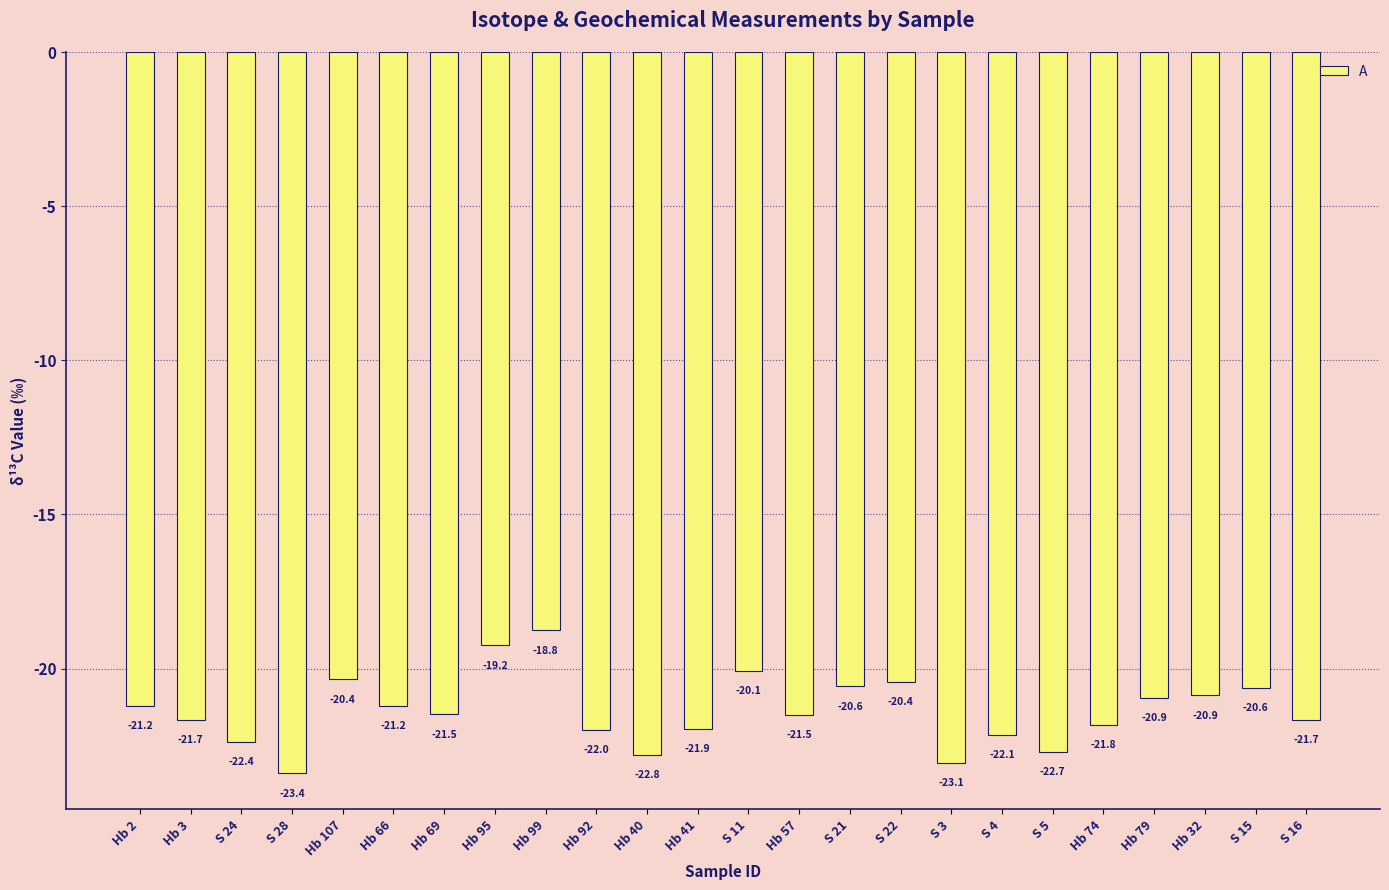

Which label corresponds to the largest value in the chart?

Hb 99